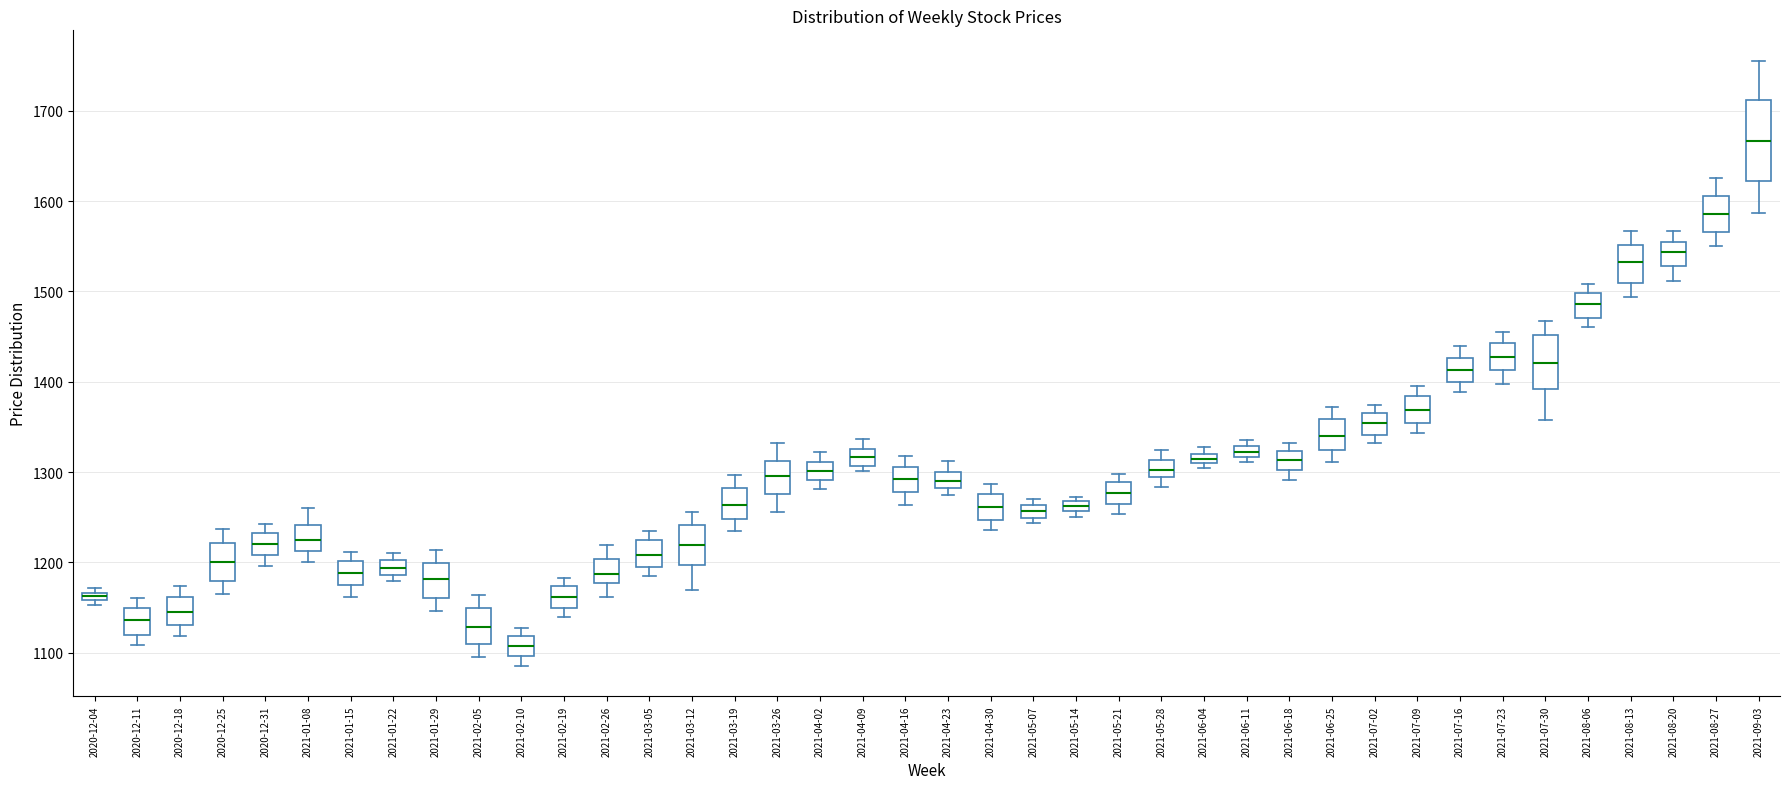

Which box is the tallest, from its lower edge to its upper edge?

2021-09-03